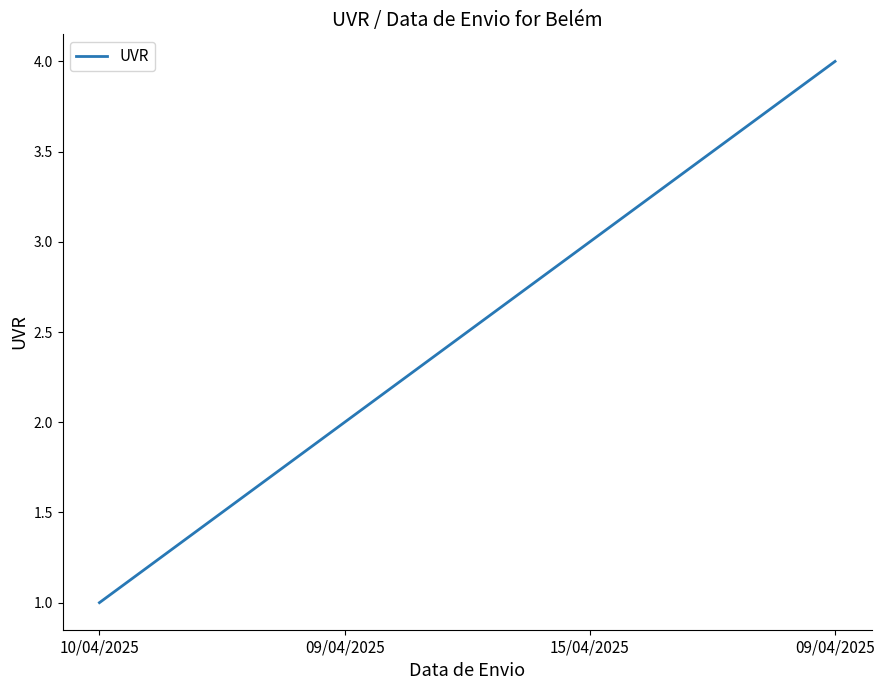

How many lines are shown in the chart?

1